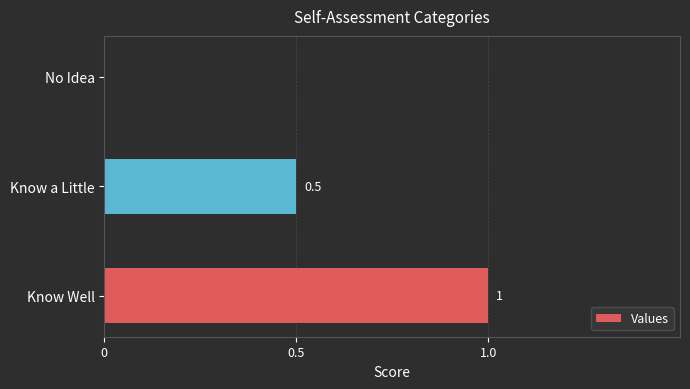

What is the maximum value shown in the chart?

1.0